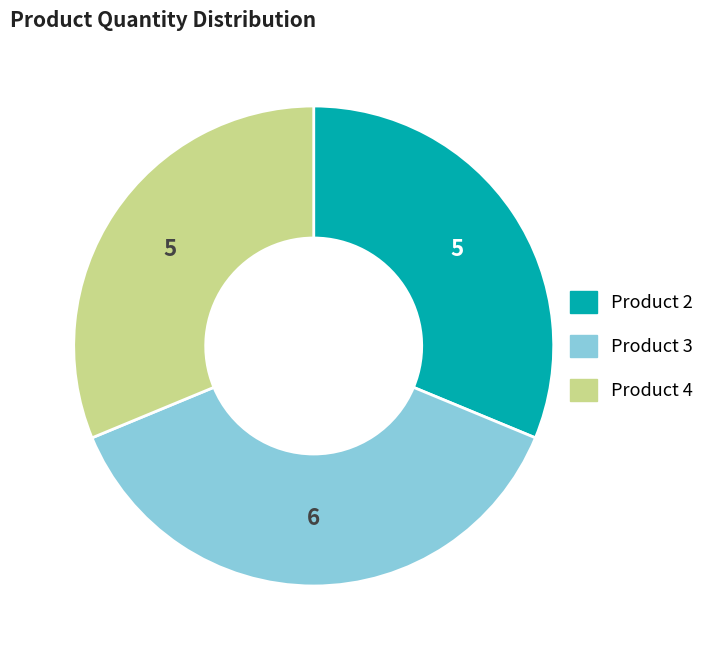

Does any single category account for the majority?

No